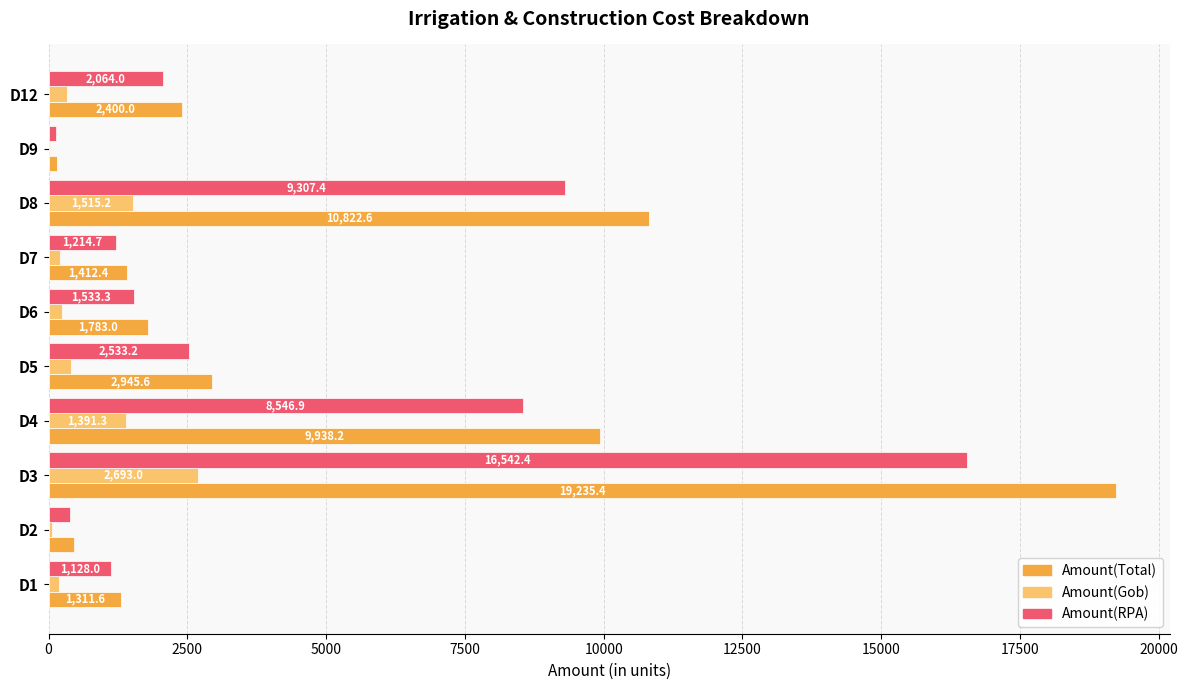

At which label is Amount(RPA) closest to 8337?

D4